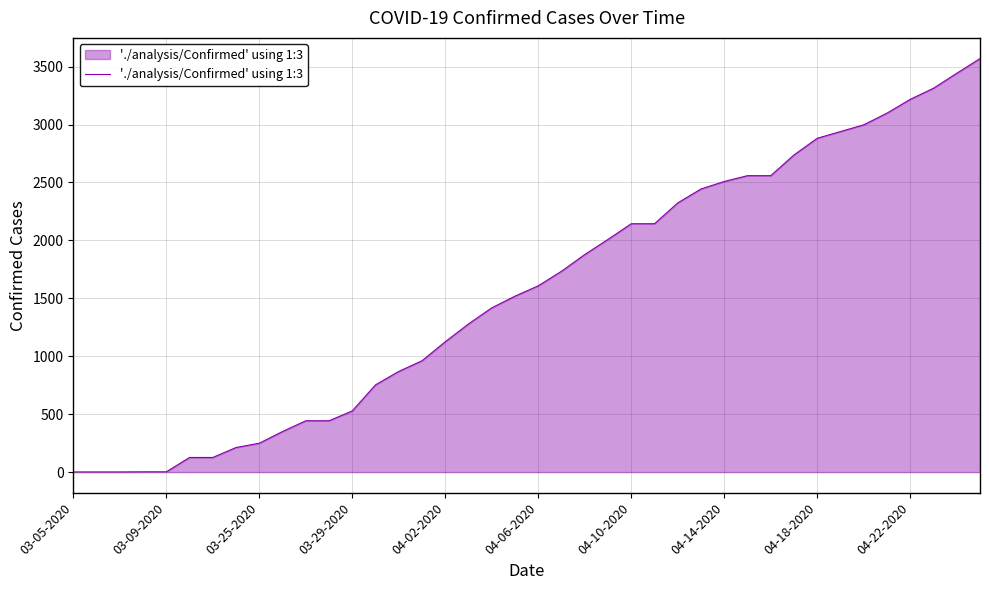

What is the difference between the maximum and minimum values?

3569